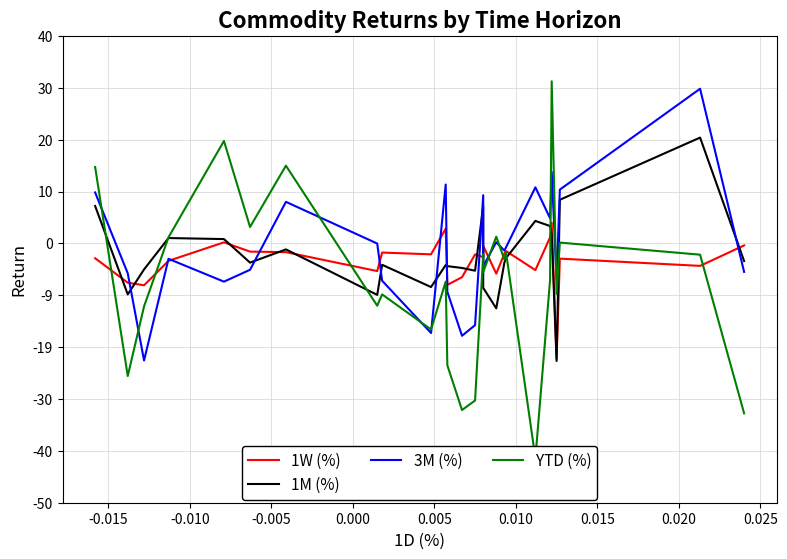

How many categories are shown in the chart?

26